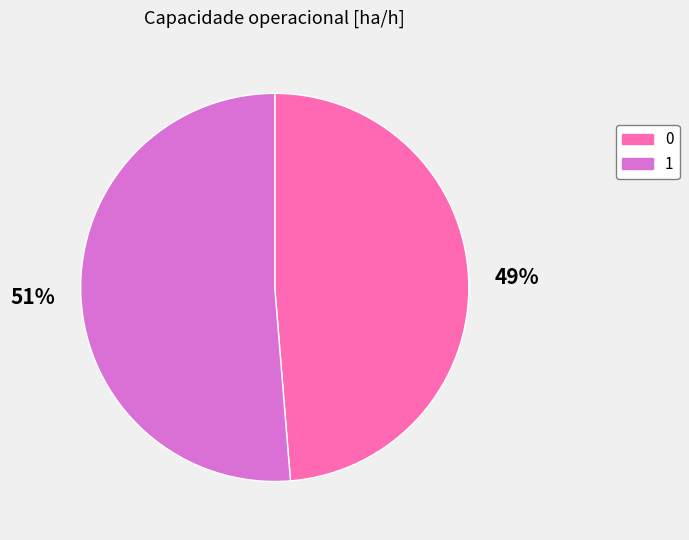

Rank the categories by value from highest to lowest.

1, 0